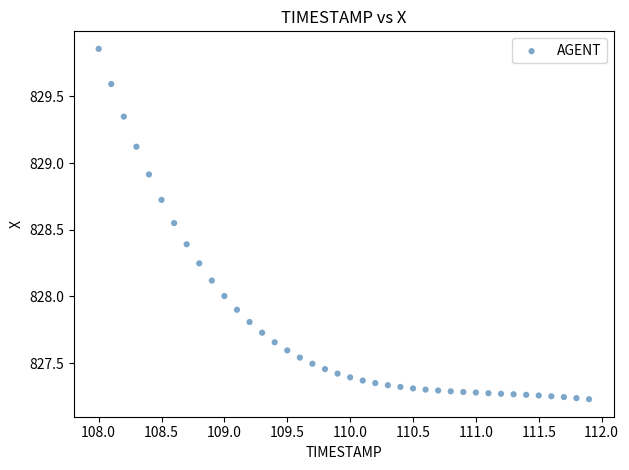

What is the range of X values (max minus min)?

3.9